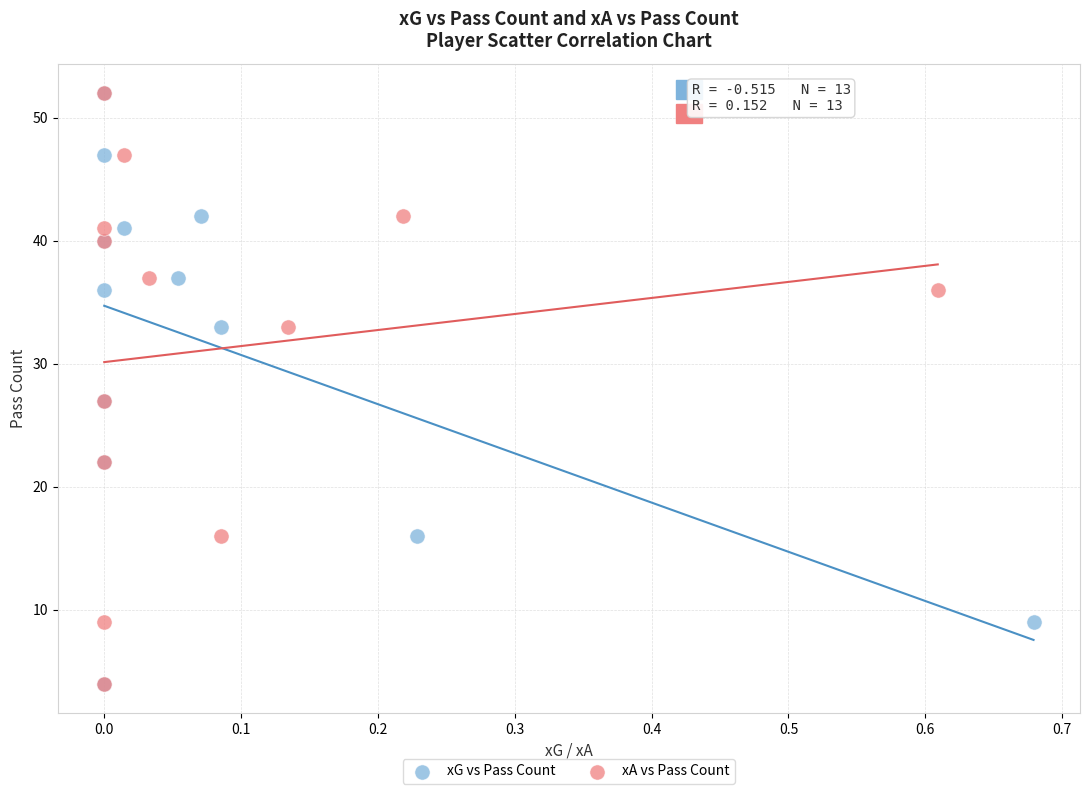

What are all the series names shown in the legend?

xG vs Pass Count, xA vs Pass Count